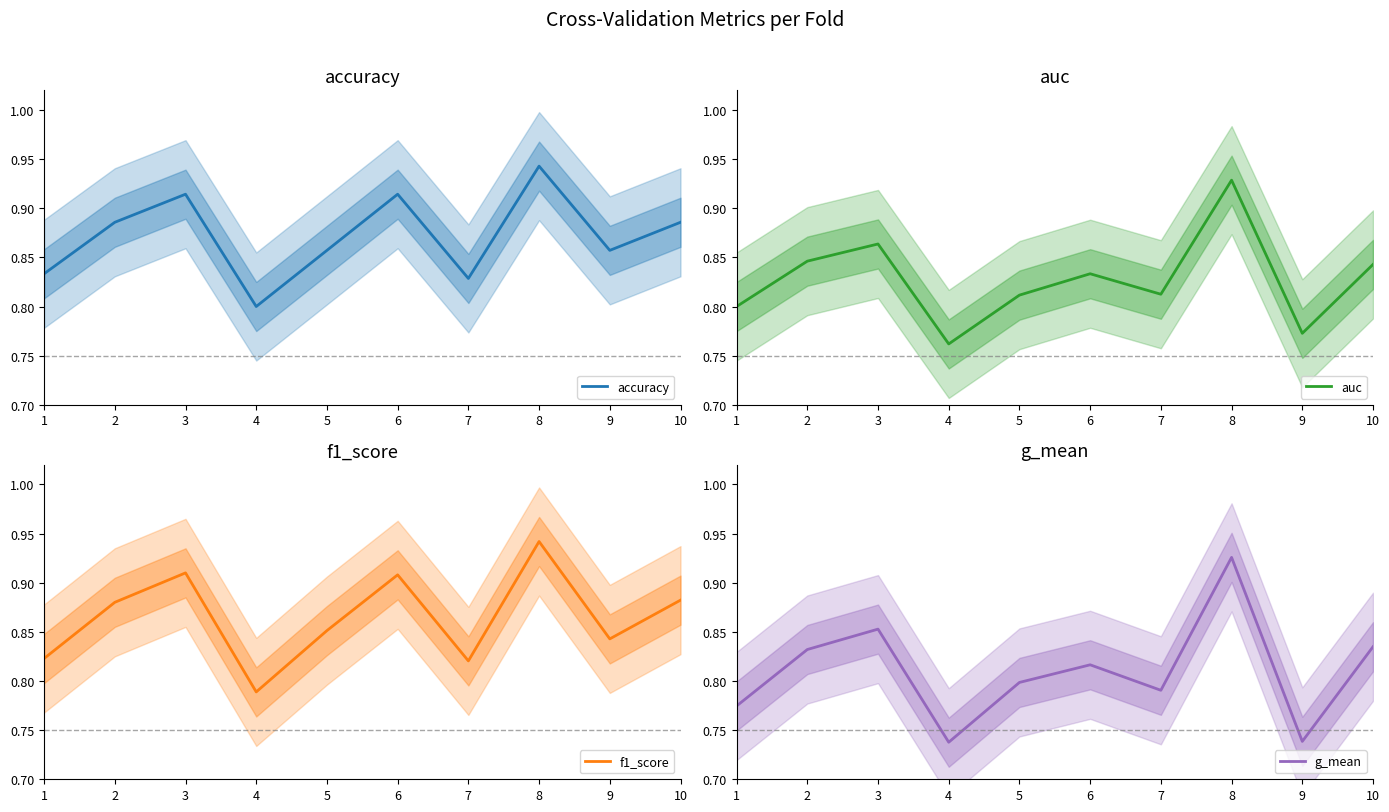

What is the value of the f1_score point at the 5th from the left?

0.9